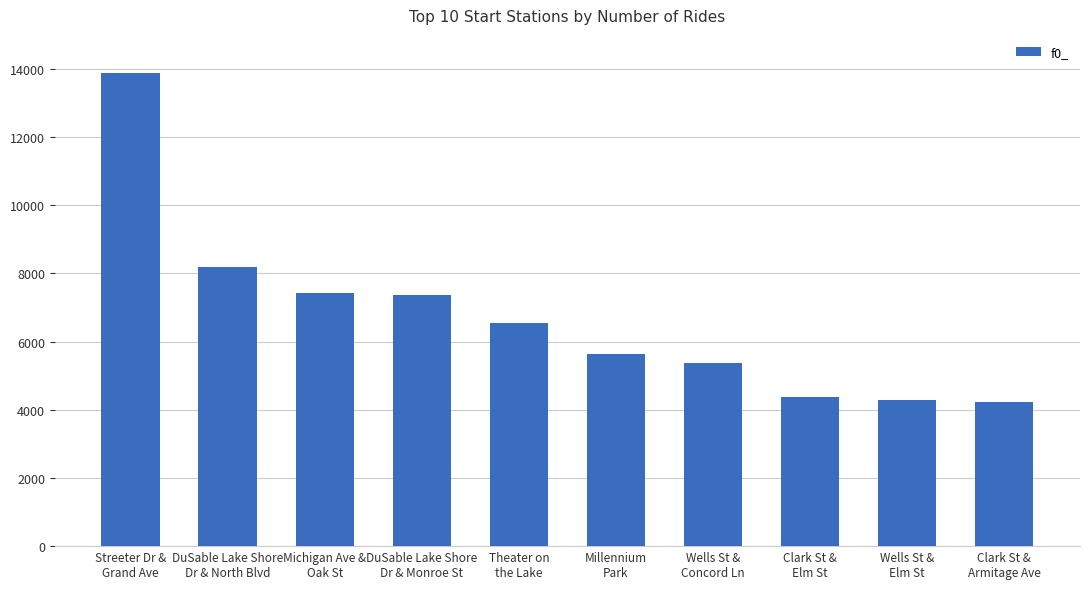

What is the value of the 10th bar from the left?

4229